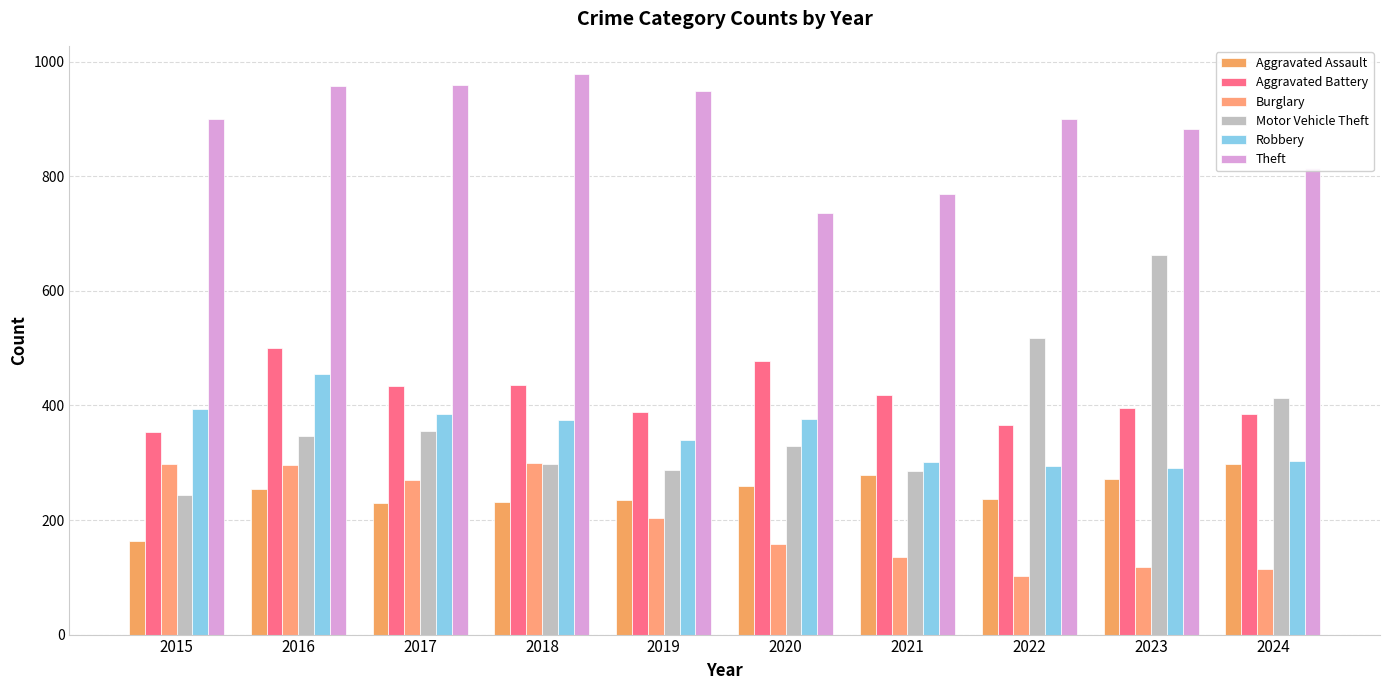

Rank the categories by Theft value from highest to lowest.

2018, 2017, 2016, 2019, 2015, 2022, 2023, 2024, 2021, 2020